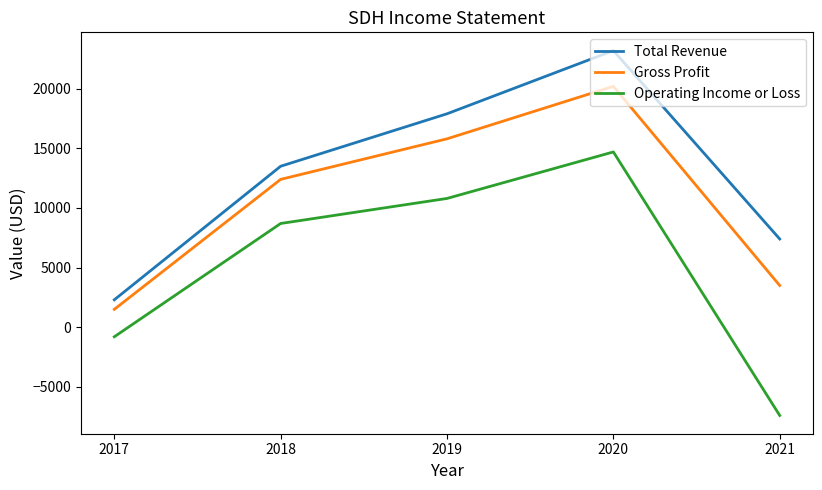

Rank the series at 2019 from lowest to highest value.

Operating Income or Loss, Gross Profit, Total Revenue